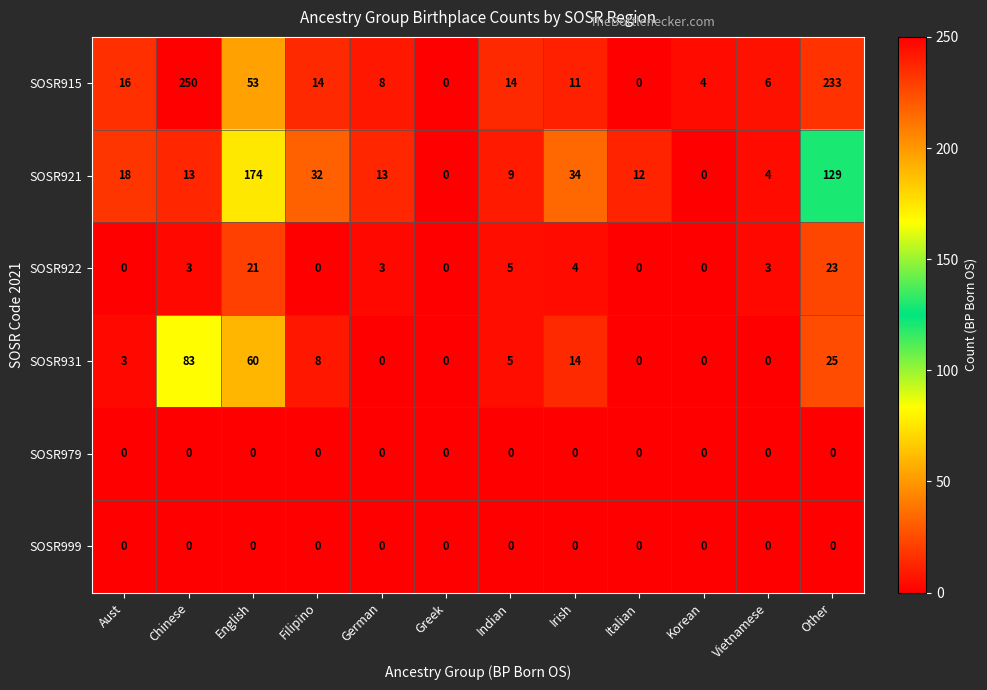

Is the value of SOSR922 at Other greater than the value of SOSR915 at Chinese?

No